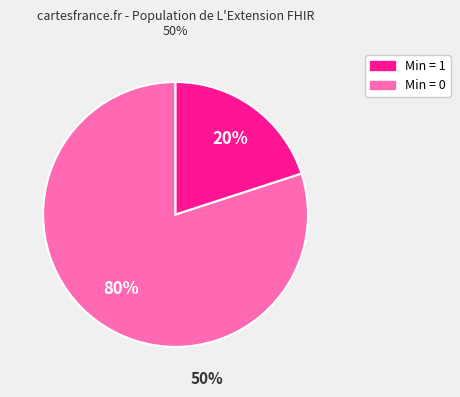

To the nearest percent, what is the average slice percentage?

50%